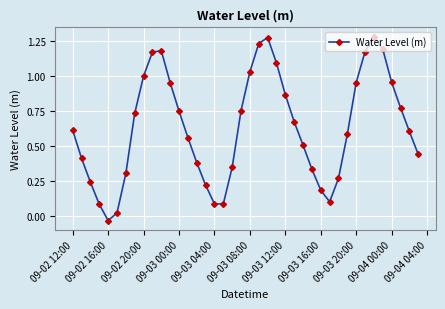

How many points are higher than both their immediate neighbors (excluding endpoints)?

3